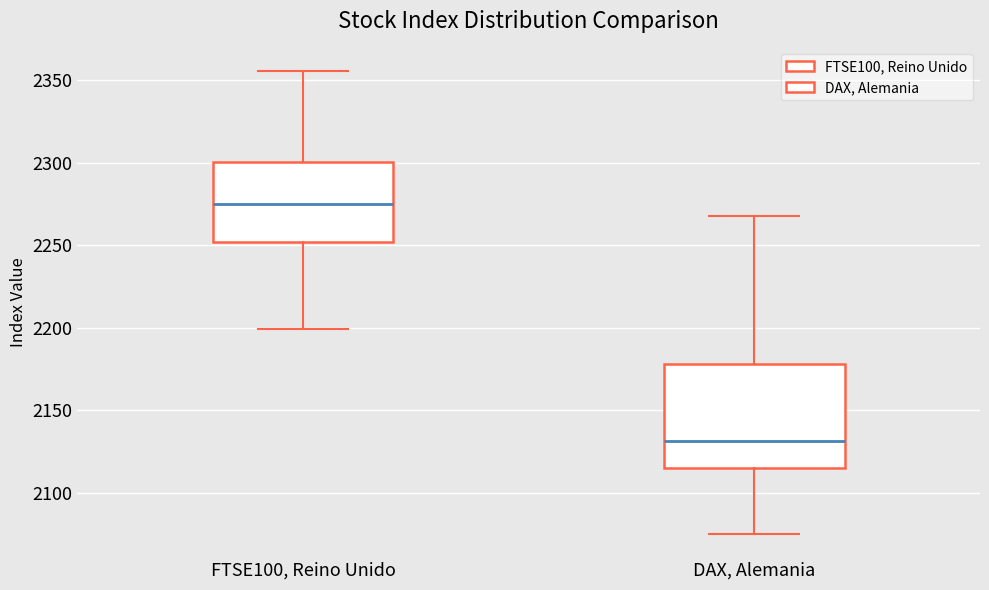

Which box is the tallest, from its lower edge to its upper edge?

DAX, Alemania